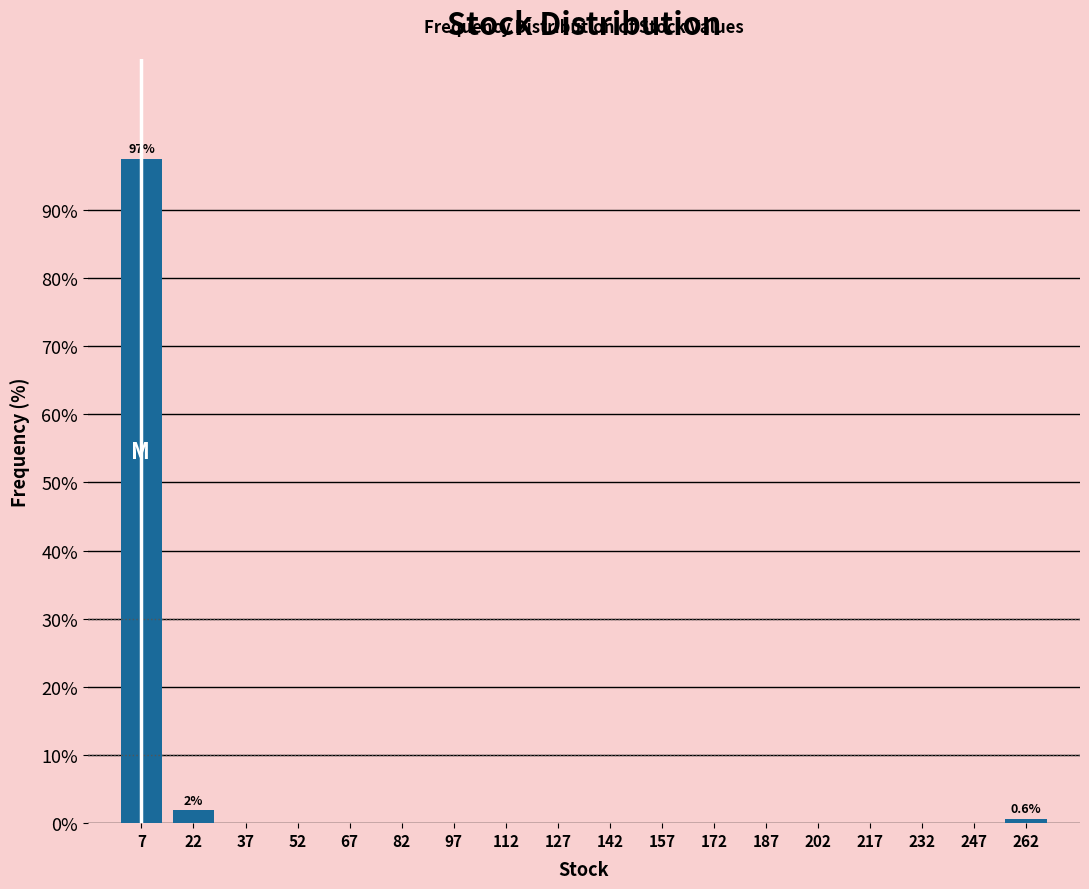

Over which range of the x-axis is the bar tallest?

0 to 15